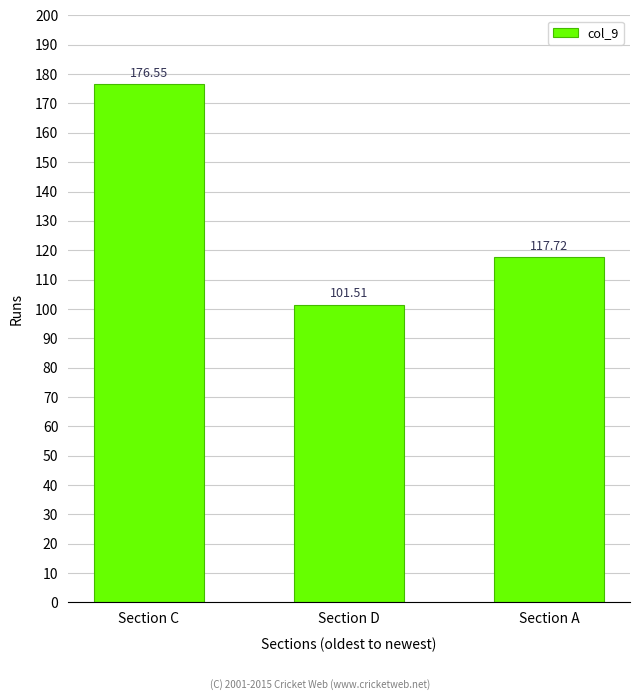

What is the label of the 2nd bar from the right?

Section D